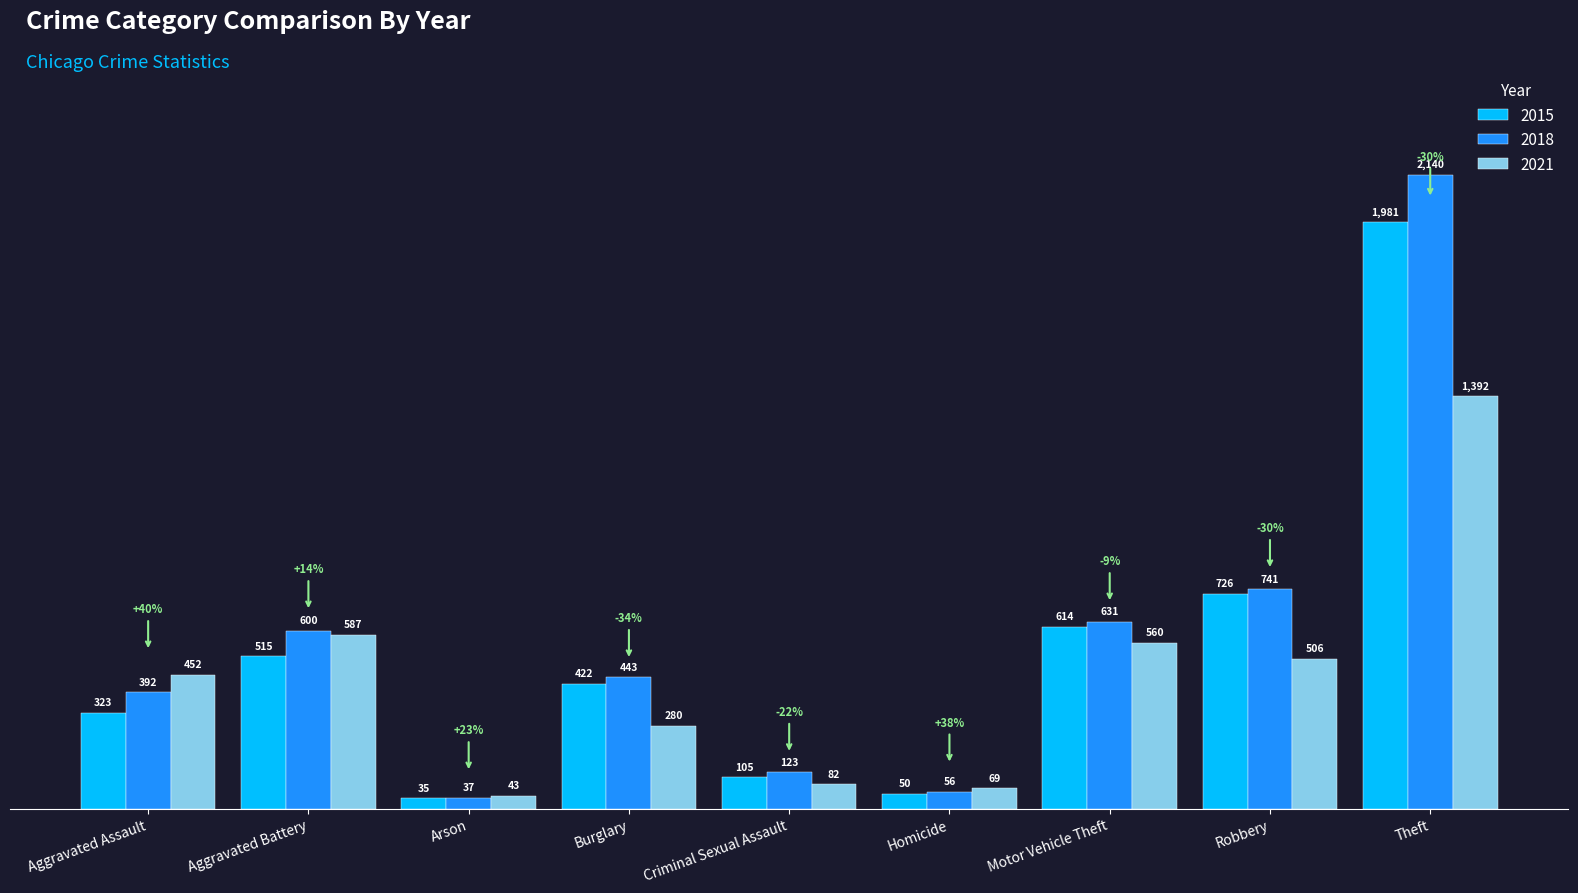

What is the difference between the second highest and minimum values in the 2021 series?

544